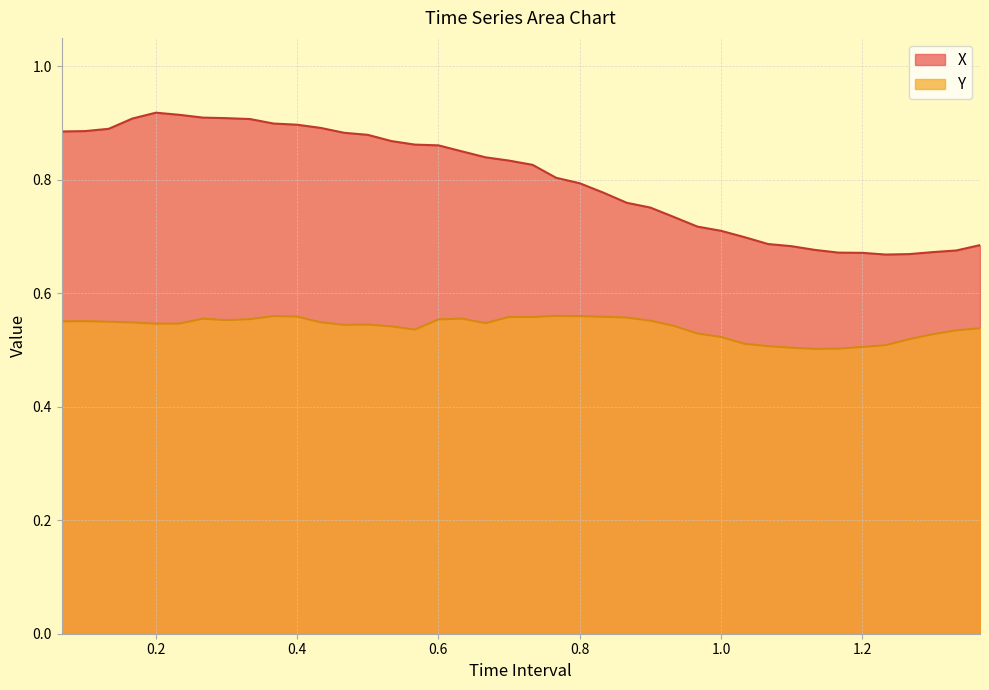

What is the highest value of the X series?

0.9